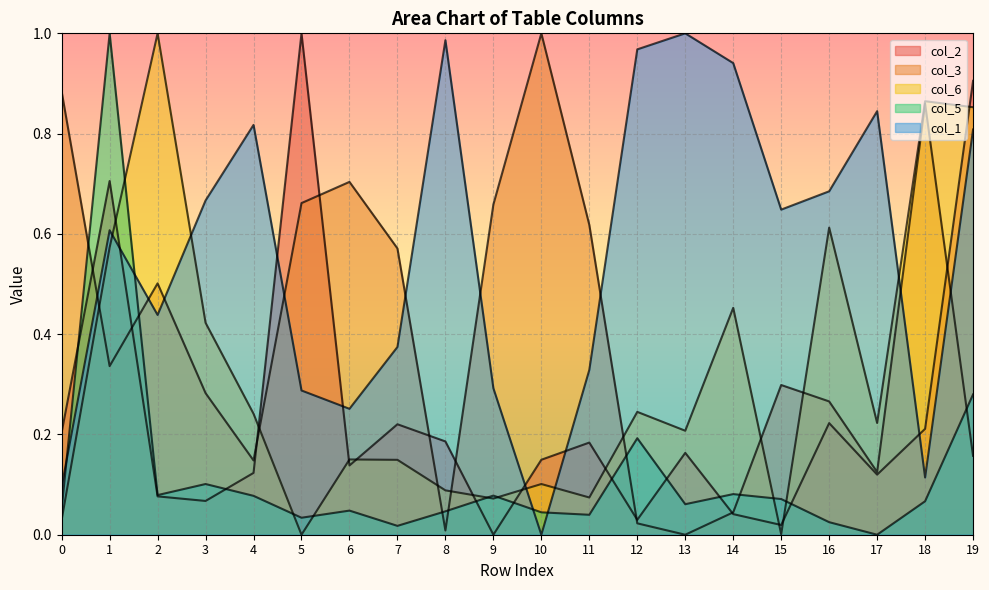

The col_5 series shows 0.1 at 13. True or false?

True